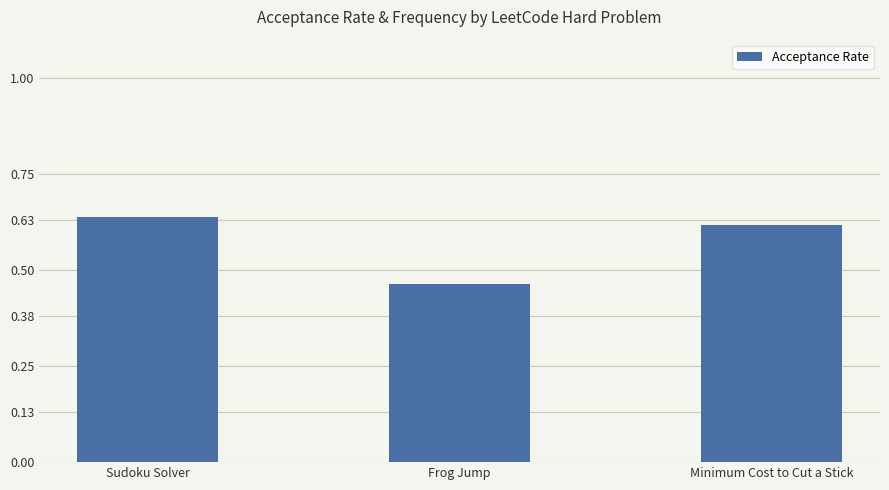

What position from the left is Minimum Cost to Cut a Stick?

3